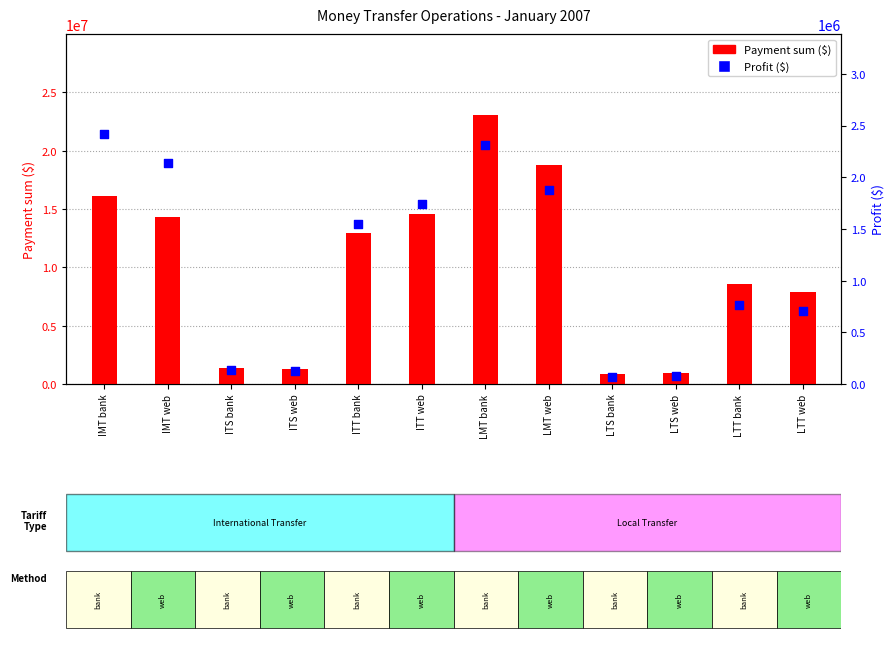

What are all the series names shown in the legend?

Payment sum ($), Profit ($)